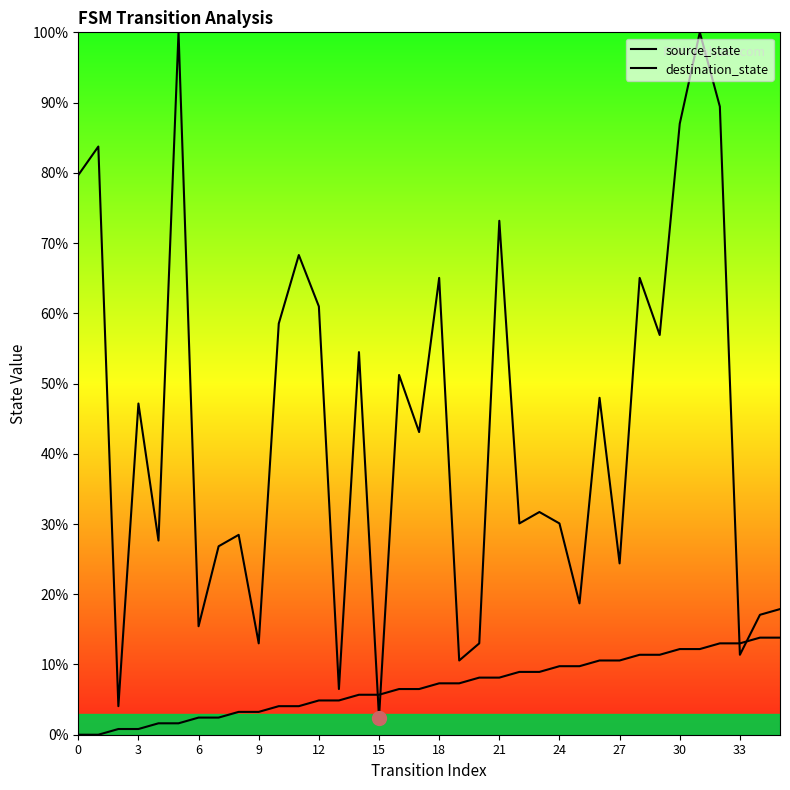

How many categories are shown in the chart?

36